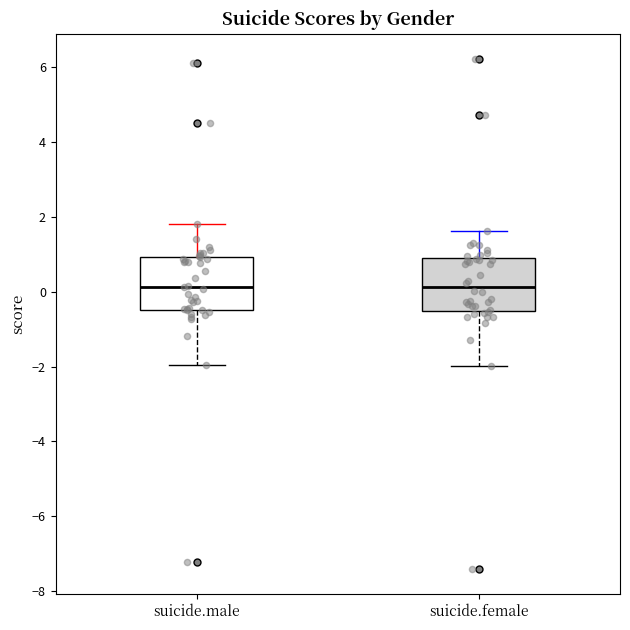

Where does the median line of the box for suicide.female sit on the y-axis? The values are not printed on the chart, so give them approximately, as read against the axis.

0.2